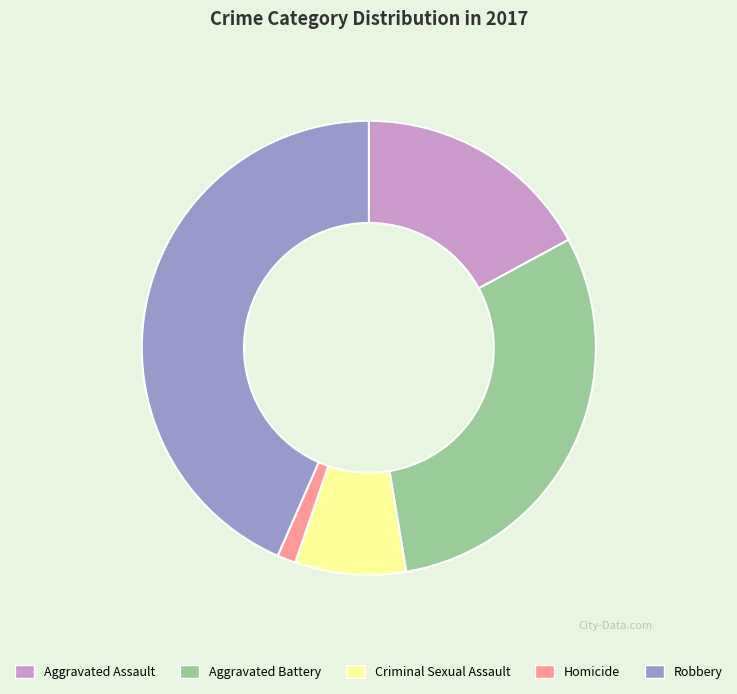

Rank the categories by value from lowest to highest.

Homicide, Criminal Sexual Assault, Aggravated Assault, Aggravated Battery, Robbery